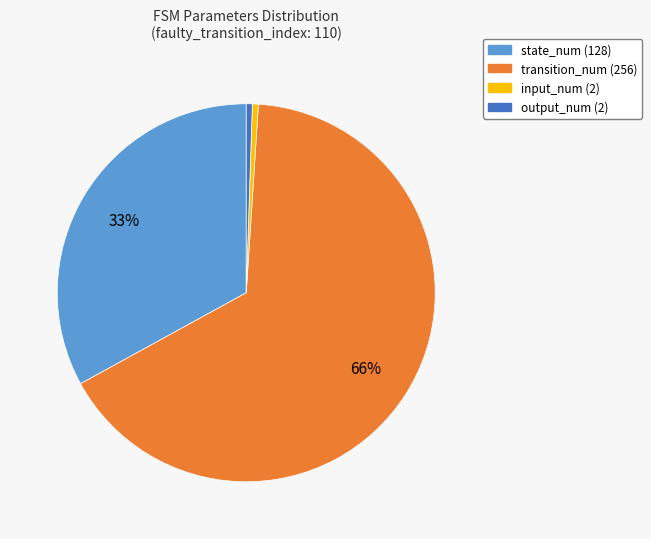

Which category has the biggest portion of the pie?

transition_num